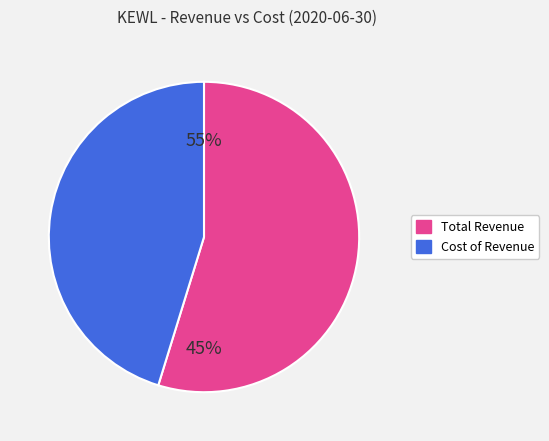

Is it true that Operating Income or Loss is 15% of the pie?

False